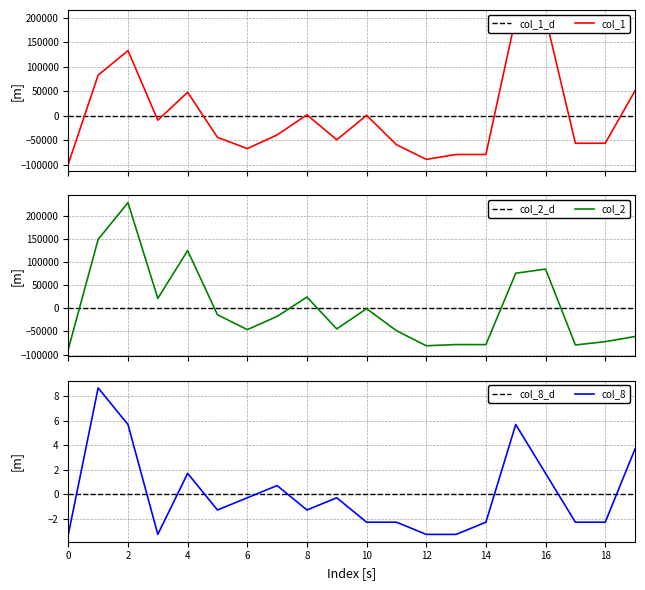

What is the lowest value of the col_2 series?

-88055.5